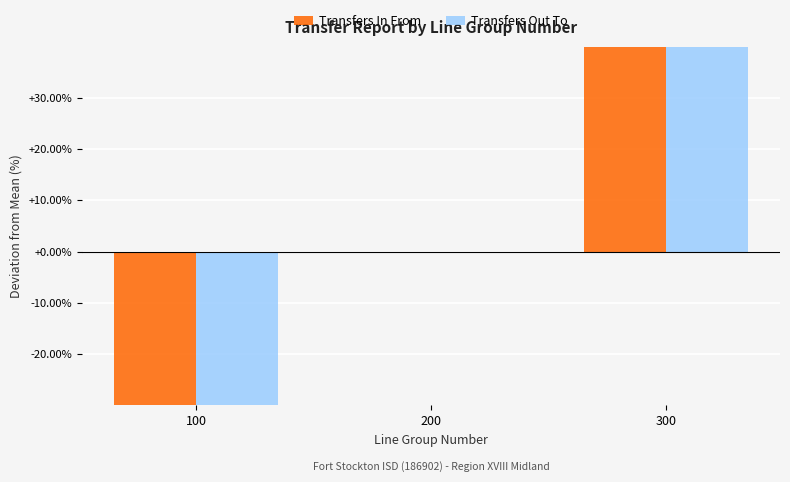

Rank the series at 300 from lowest to highest value.

Transfers In From, Transfers Out To